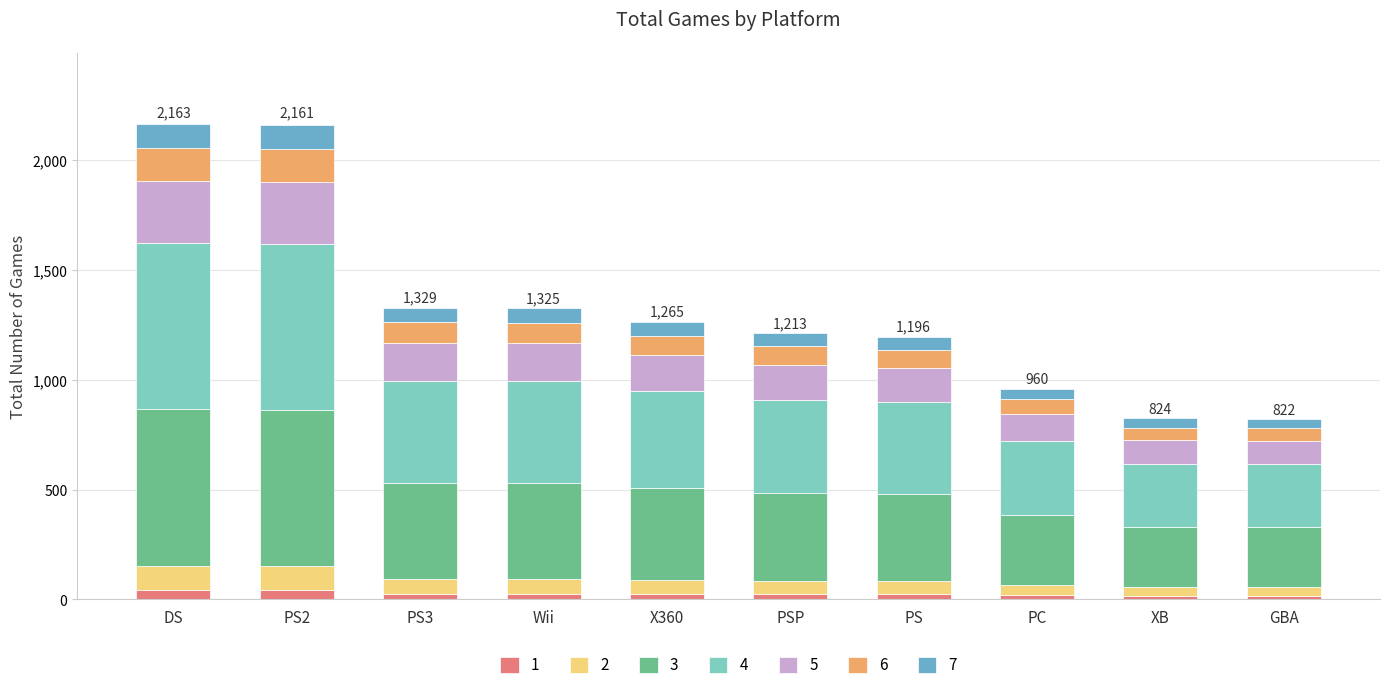

What is the average value of the 1 series?

26.5